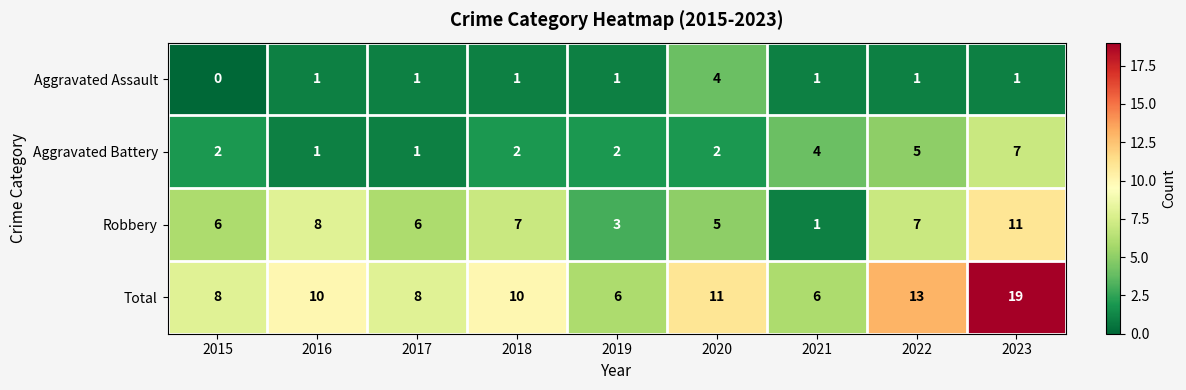

At how many categories does at least one series exceed 15?

1